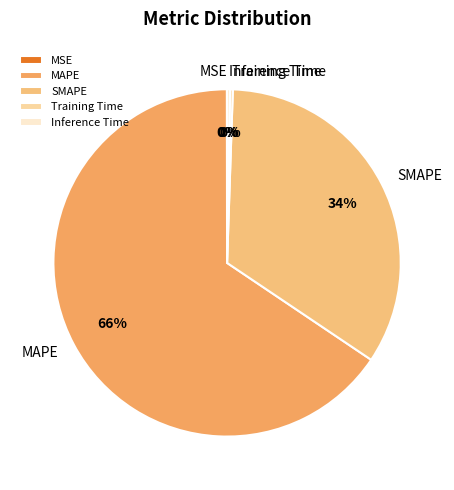

To the nearest percent, what is the average slice percentage?

20%